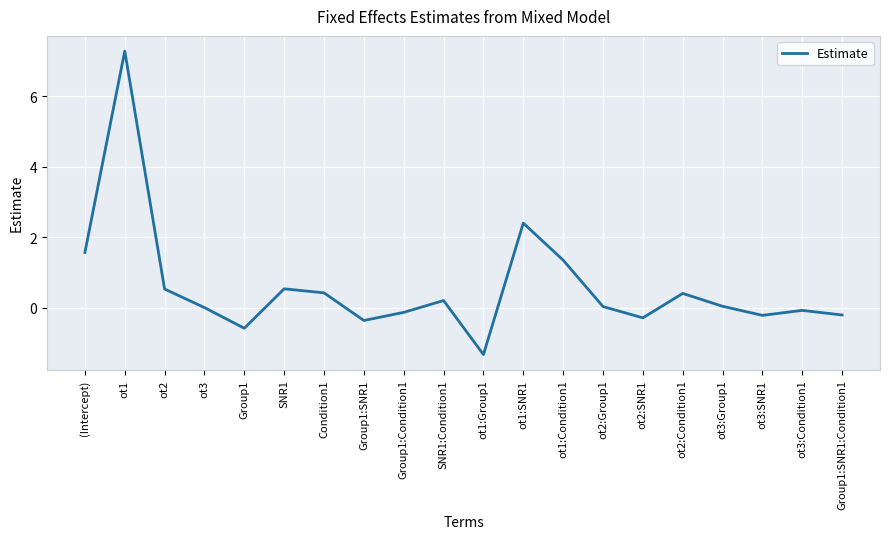

Where is the first local minimum?

Group1